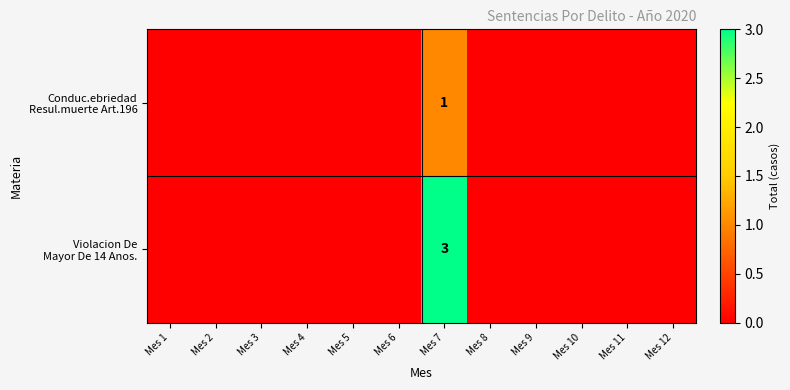

Which label corresponds to the smallest value in the chart?

Mes 1